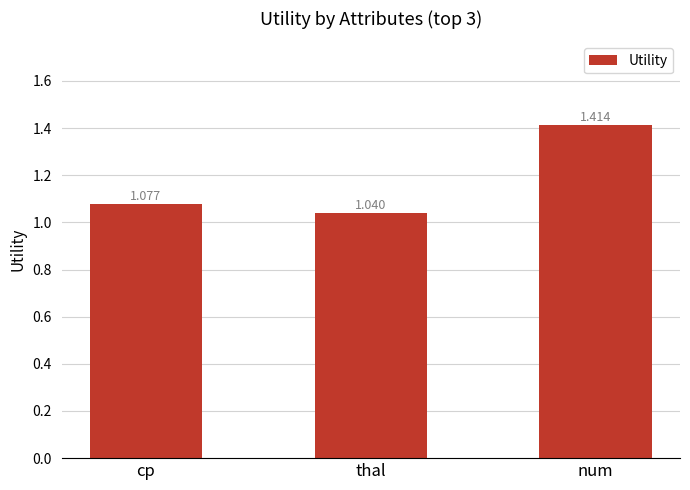

At which label is the value closest to 1?

thal